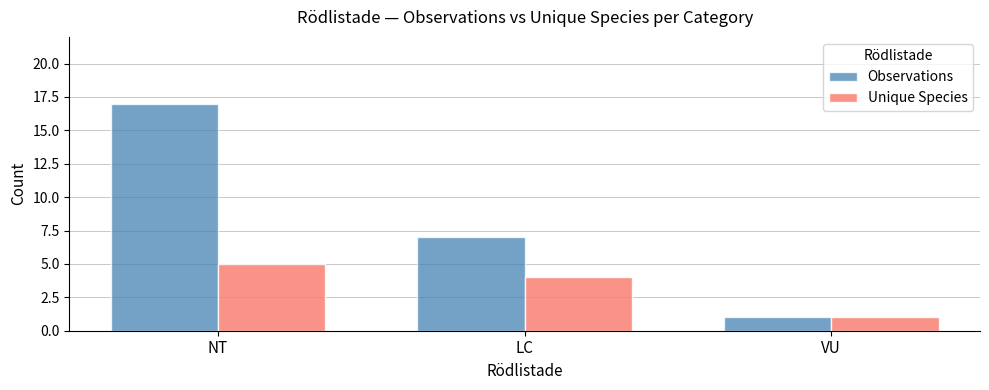

Does the chart contain any negative values?

No